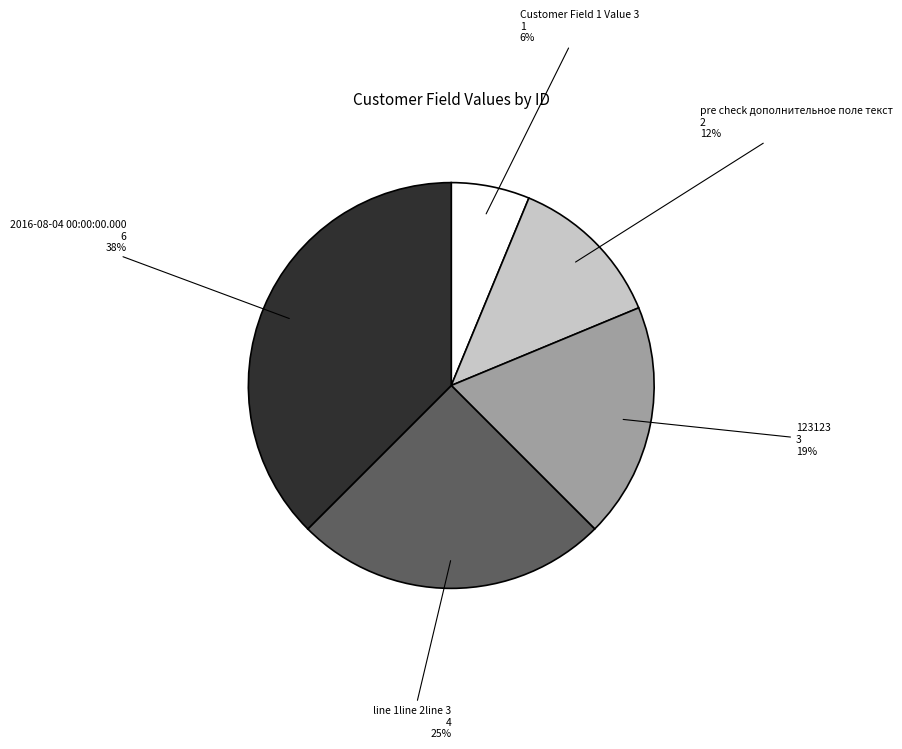

True or false: line 1line 2line 3 accounts for 25% of the total.

True